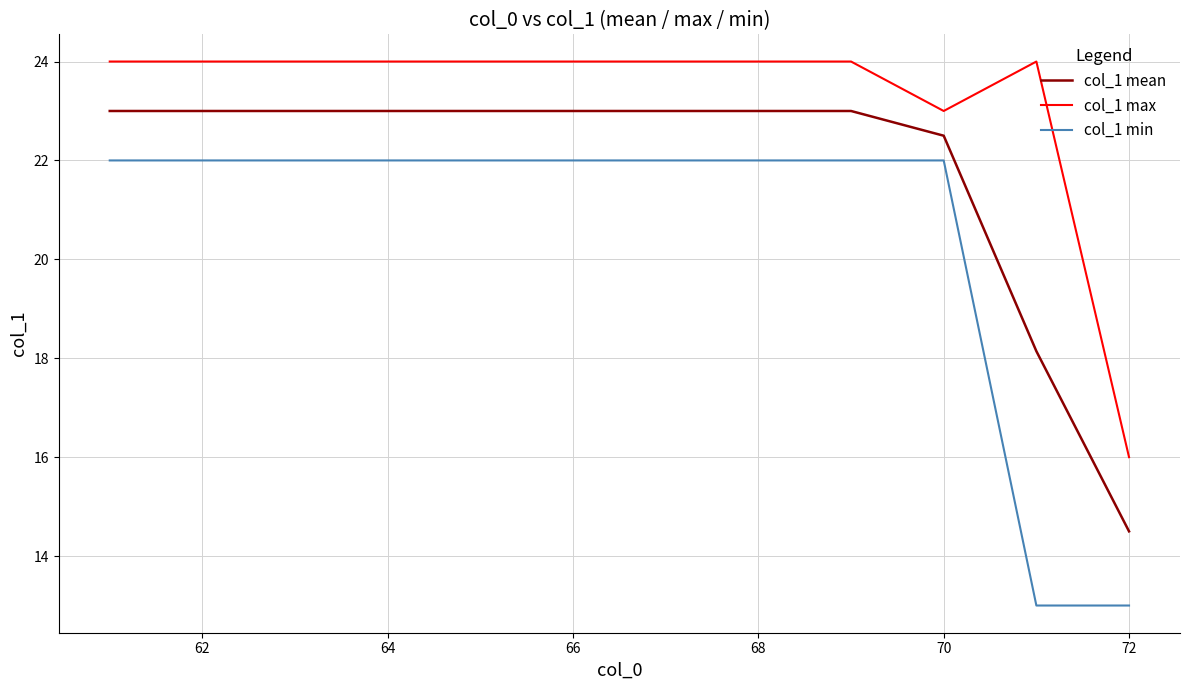

Rank the series by their maximum value, from highest to lowest.

col_1 max, col_1 mean, col_1 min